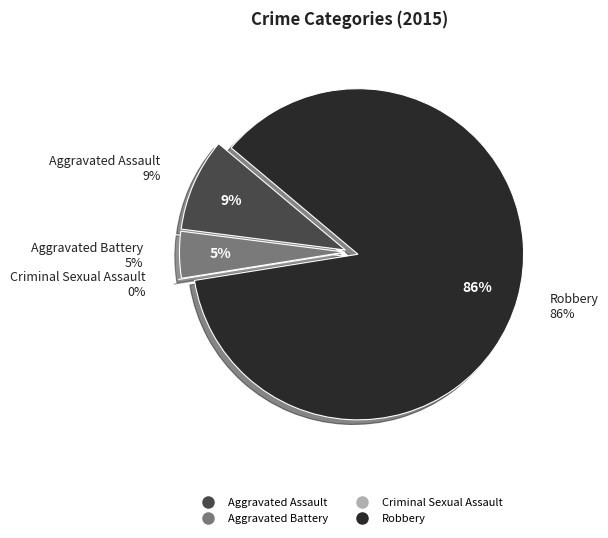

Which category has the smallest portion of the pie?

Criminal Sexual Assault